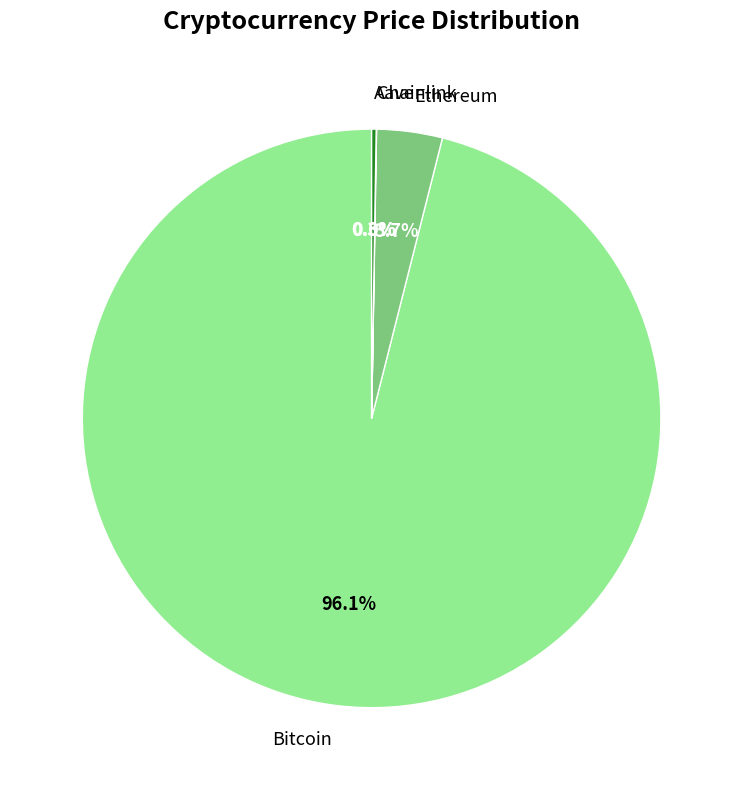

What is the largest slice in the pie chart?

Bitcoin